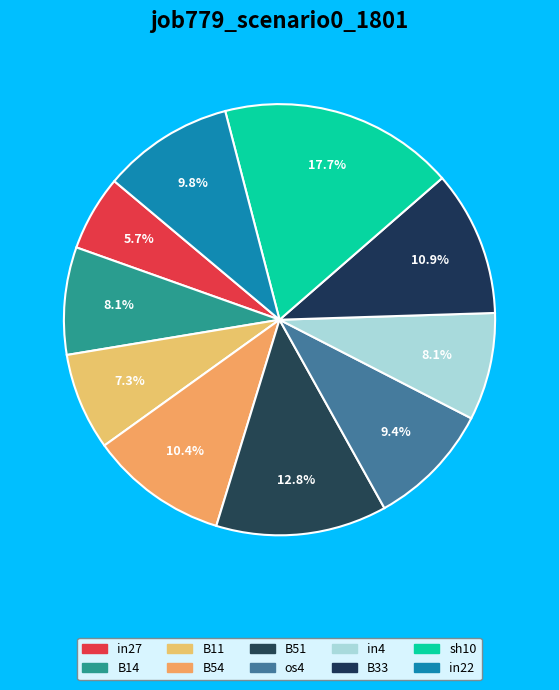

How many segments does this pie chart have?

10